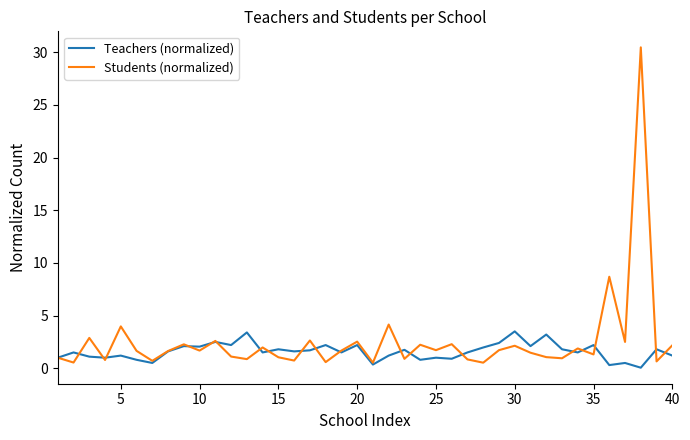

Which series has the largest range (max minus min)?

Students (normalized)